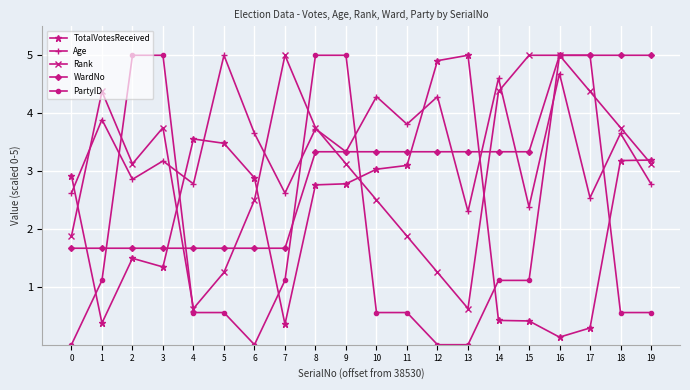

At which category is the sum across all series the highest?

16